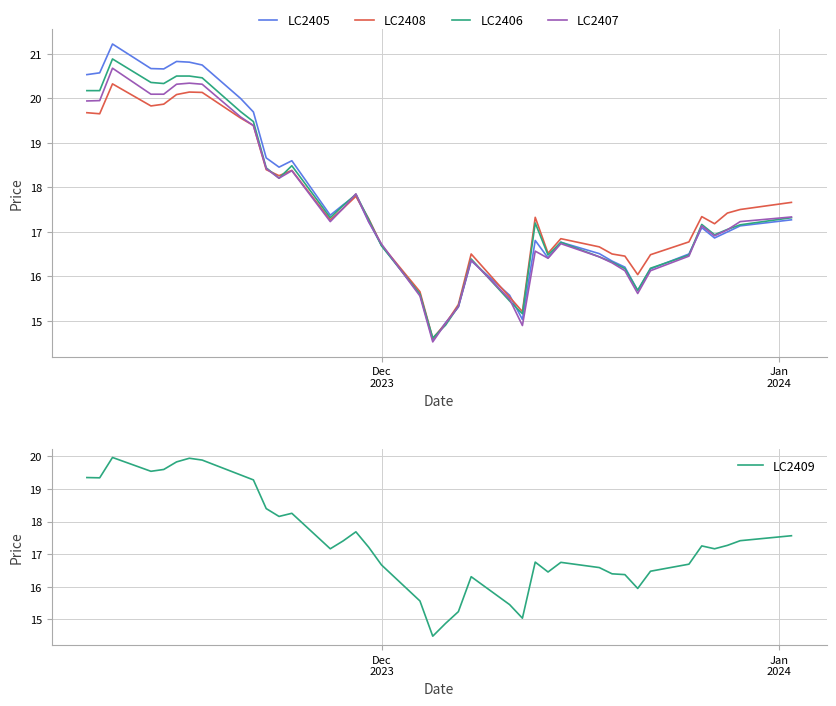

How many lines are shown in the chart?

5